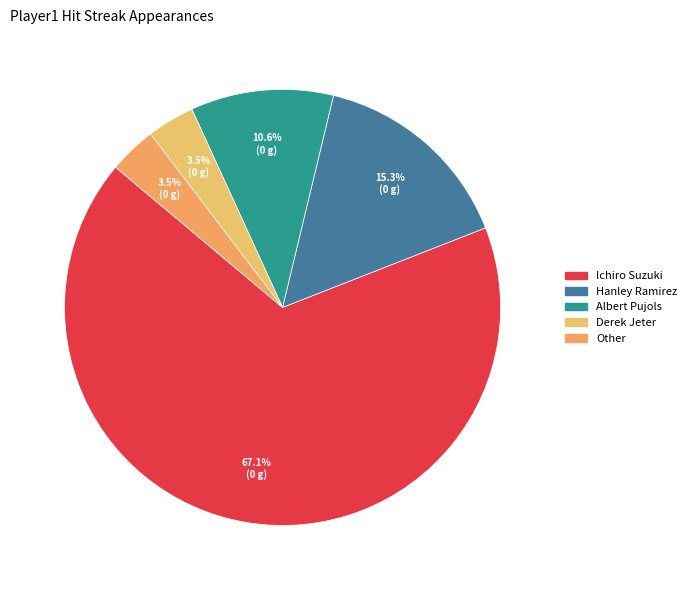

How many segments does this pie chart have?

5